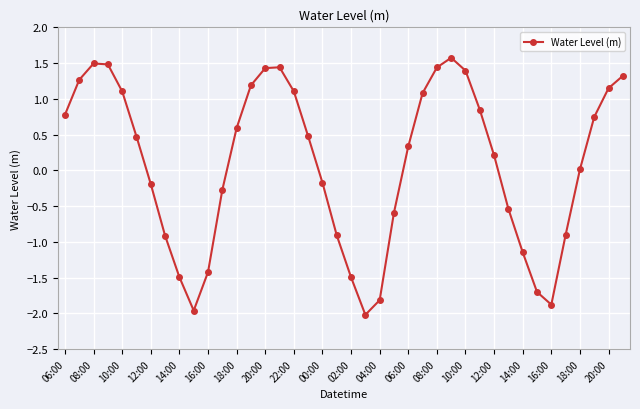

What is the difference between the maximum and minimum values?

3.6